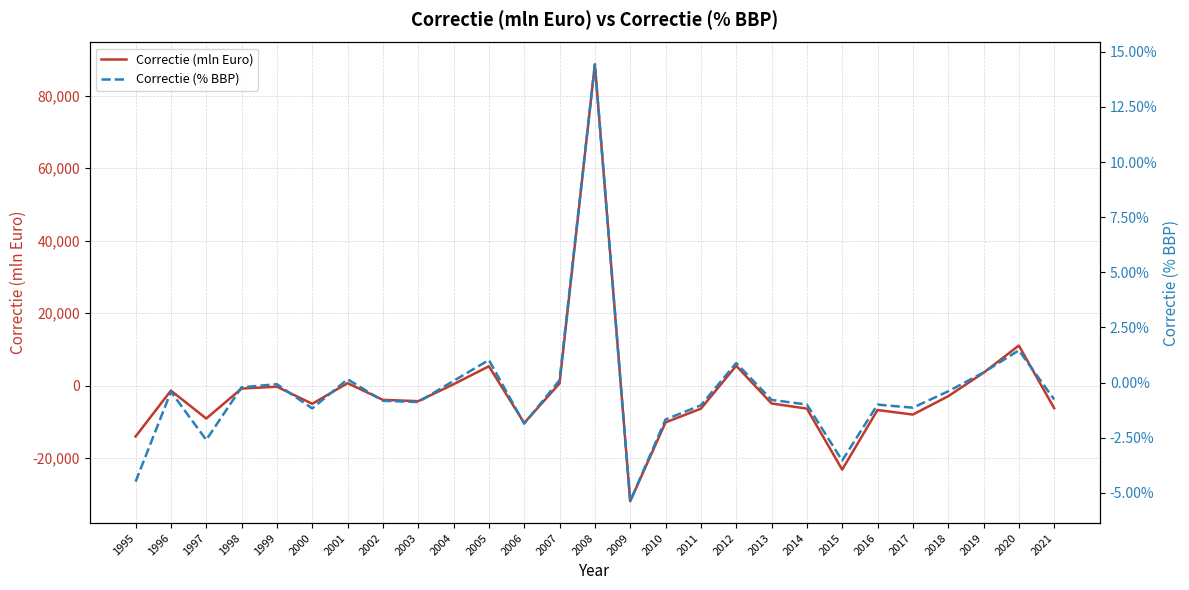

Which series changed the most between 2009 and 2019?

Correctie (mln Euro)